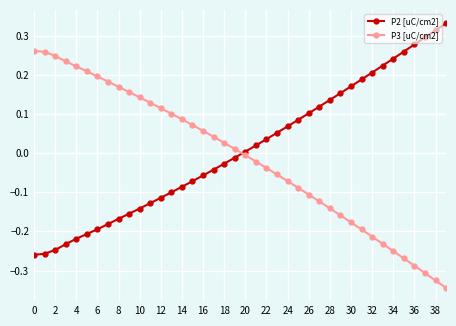

True or false: P2 [uC/cm2] and P3 [uC/cm2] cross at least once.

True